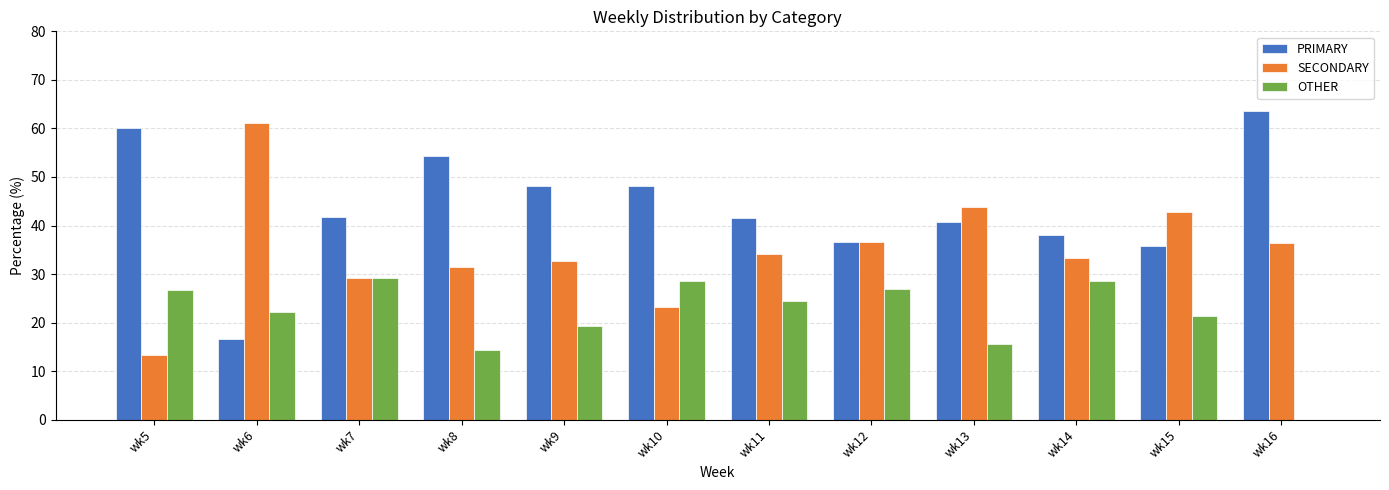

What is the sum of all PRIMARY values?

525.0